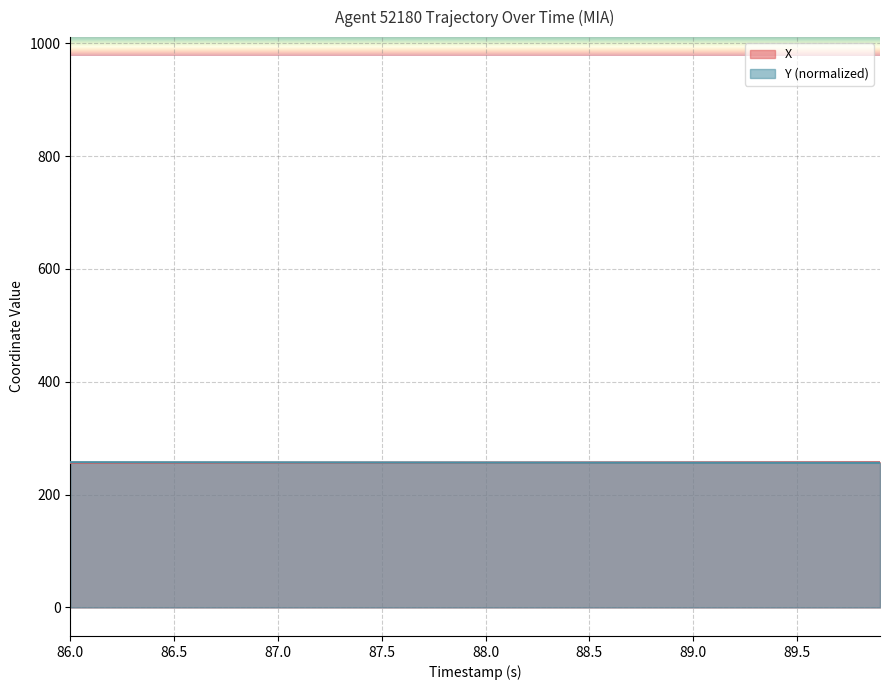

What is the highest value of the Y (normalized) series?

257.5